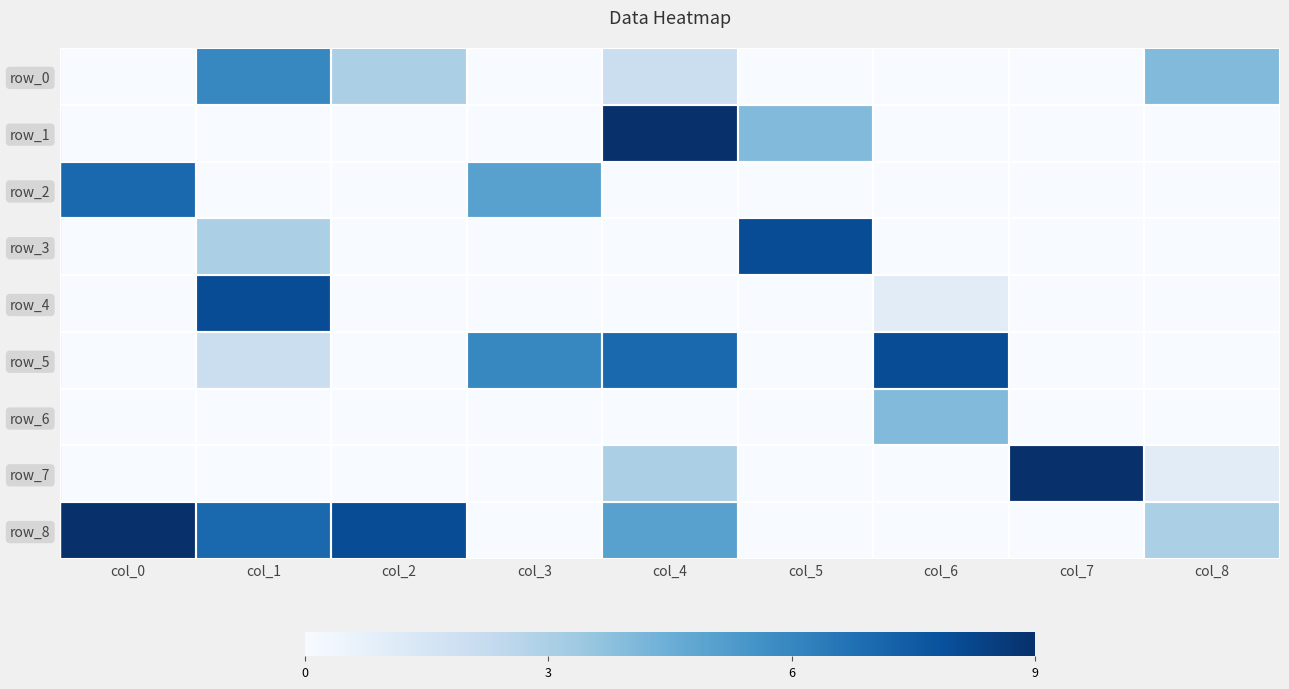

Reading left to right, list all the values displayed in this chart.

row_0: col_0=0	col_1=6	col_2=3	col_3=0	col_4=2	col_5=0	col_6=0	col_7=0	col_8=4
row_1: col_0=0	col_1=0	col_2=0	col_3=0	col_4=9	col_5=4	col_6=0	col_7=0	col_8=0
row_2: col_0=7	col_1=0	col_2=0	col_3=5	col_4=0	col_5=0	col_6=0	col_7=0	col_8=0
row_3: col_0=0	col_1=3	col_2=0	col_3=0	col_4=0	col_5=8	col_6=0	col_7=0	col_8=0
row_4: col_0=0	col_1=8	col_2=0	col_3=0	col_4=0	col_5=0	col_6=1	col_7=0	col_8=0
row_5: col_0=0	col_1=2	col_2=0	col_3=6	col_4=7	col_5=0	col_6=8	col_7=0	col_8=0
row_6: col_0=0	col_1=0	col_2=0	col_3=0	col_4=0	col_5=0	col_6=4	col_7=0	col_8=0
row_7: col_0=0	col_1=0	col_2=0	col_3=0	col_4=3	col_5=0	col_6=0	col_7=9	col_8=1
row_8: col_0=9	col_1=7	col_2=8	col_3=0	col_4=5	col_5=0	col_6=0	col_7=0	col_8=3